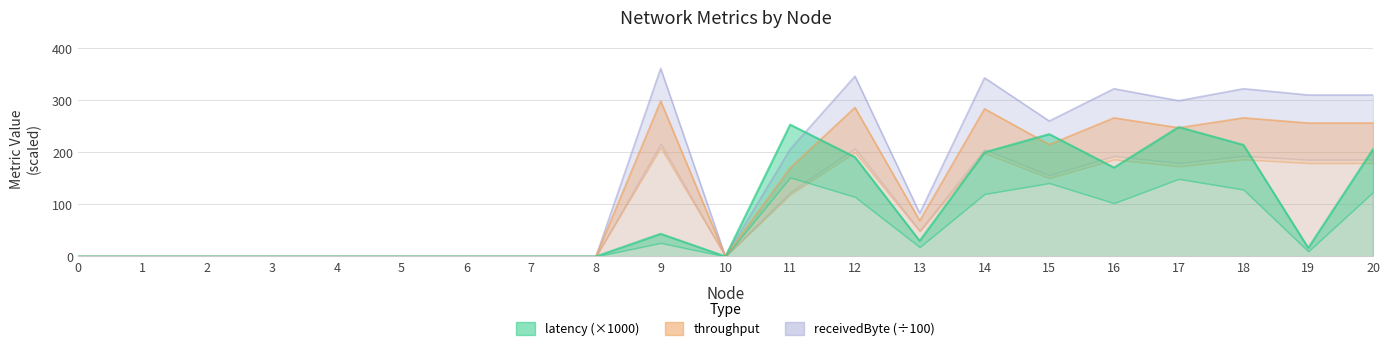

At 19, list the series in order from smallest to largest.

latency, throughput, receivedByte